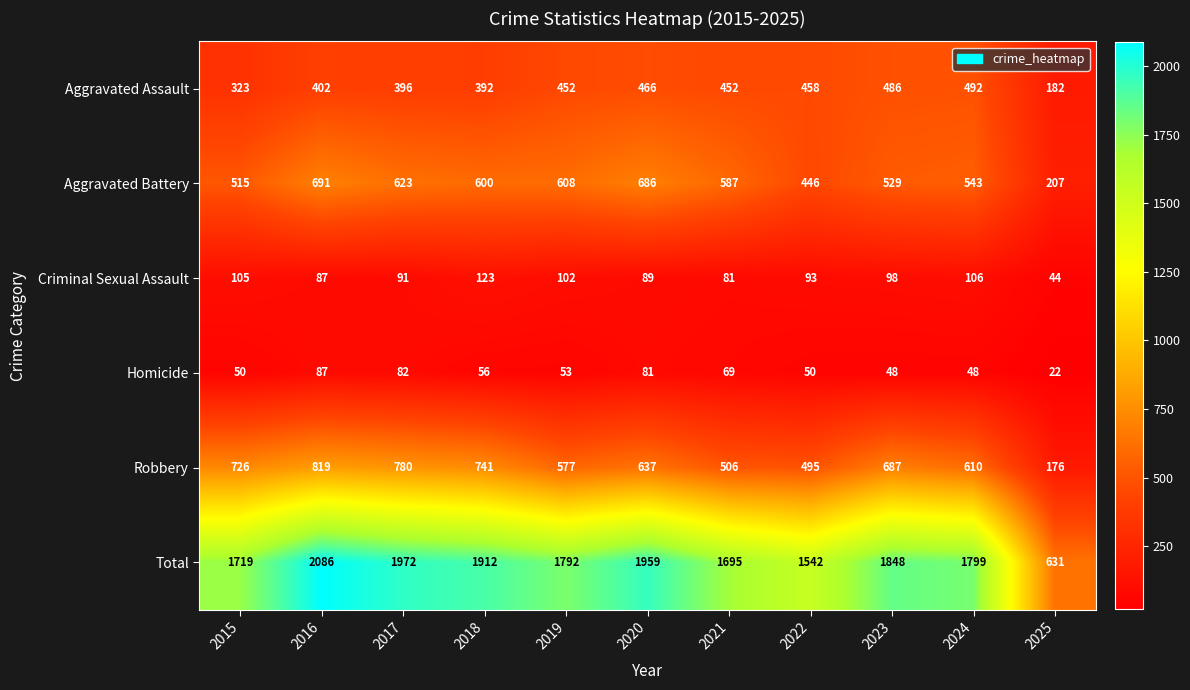

What is the total value across all series at 2020?

3918